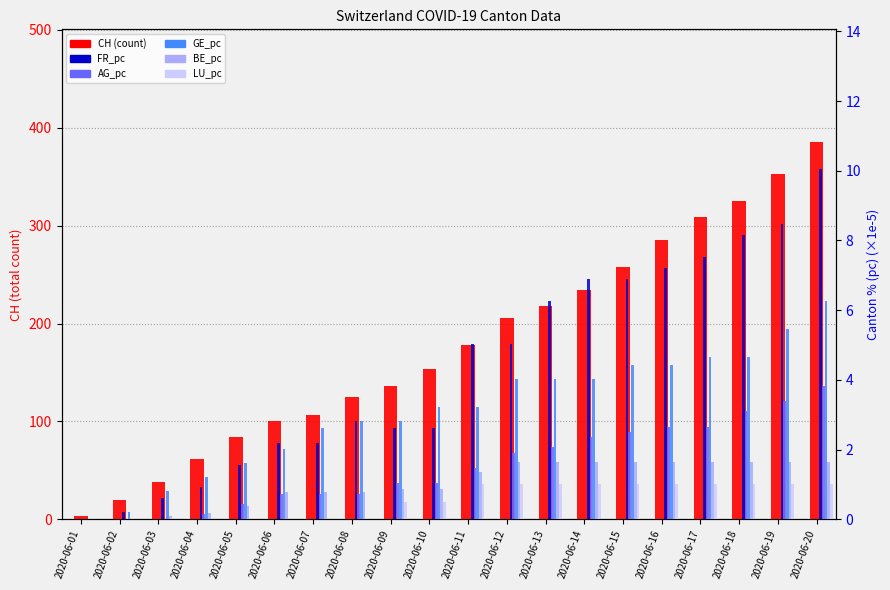

Rank the series by their maximum value, from lowest to highest.

LU_pc, BE_pc, AG_pc, GE_pc, FR_pc, CH